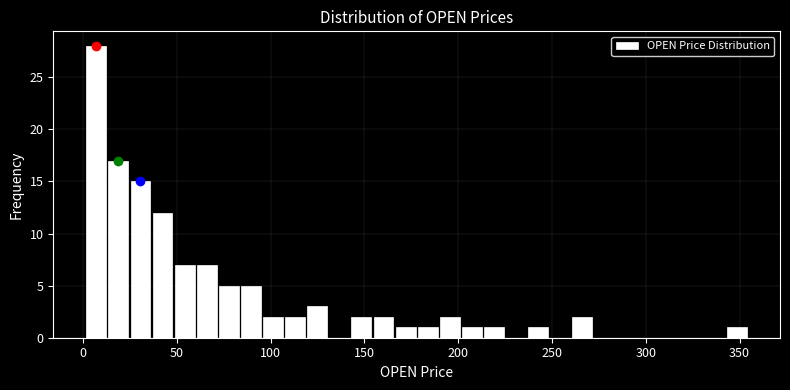

Around what value on the x-axis is the tallest bar? Give the approximate position of its centre, as read against the axis.

5